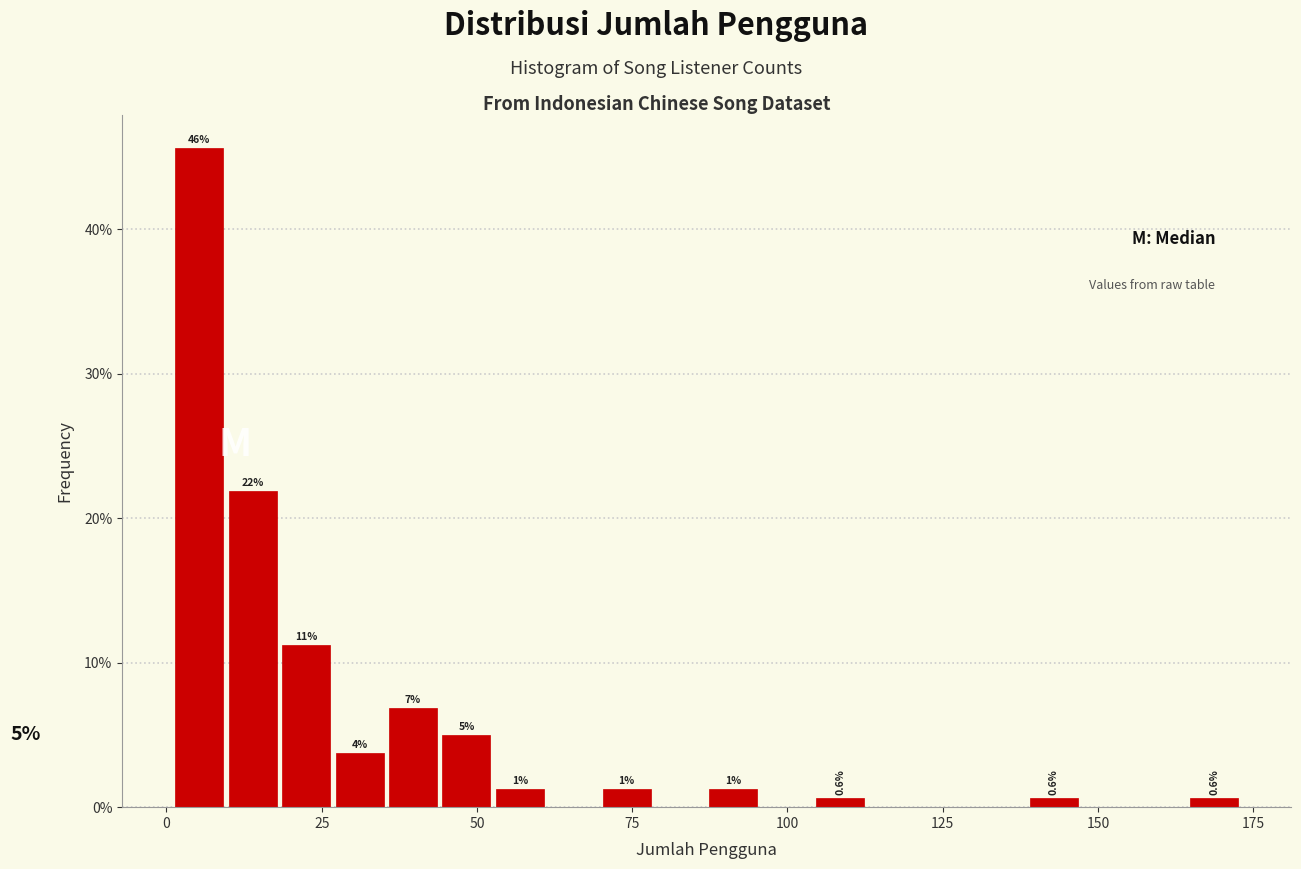

Read against the x-axis, roughly where is the centre of the tallest bar?

5